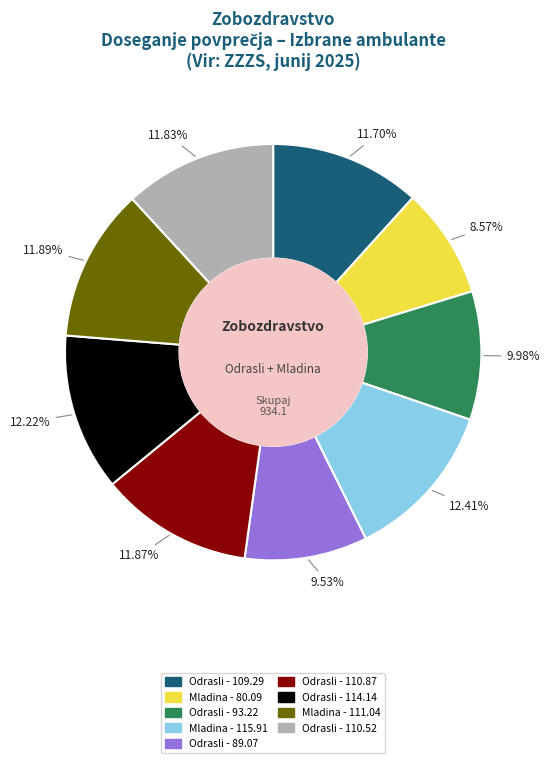

Does any single category account for the majority?

No